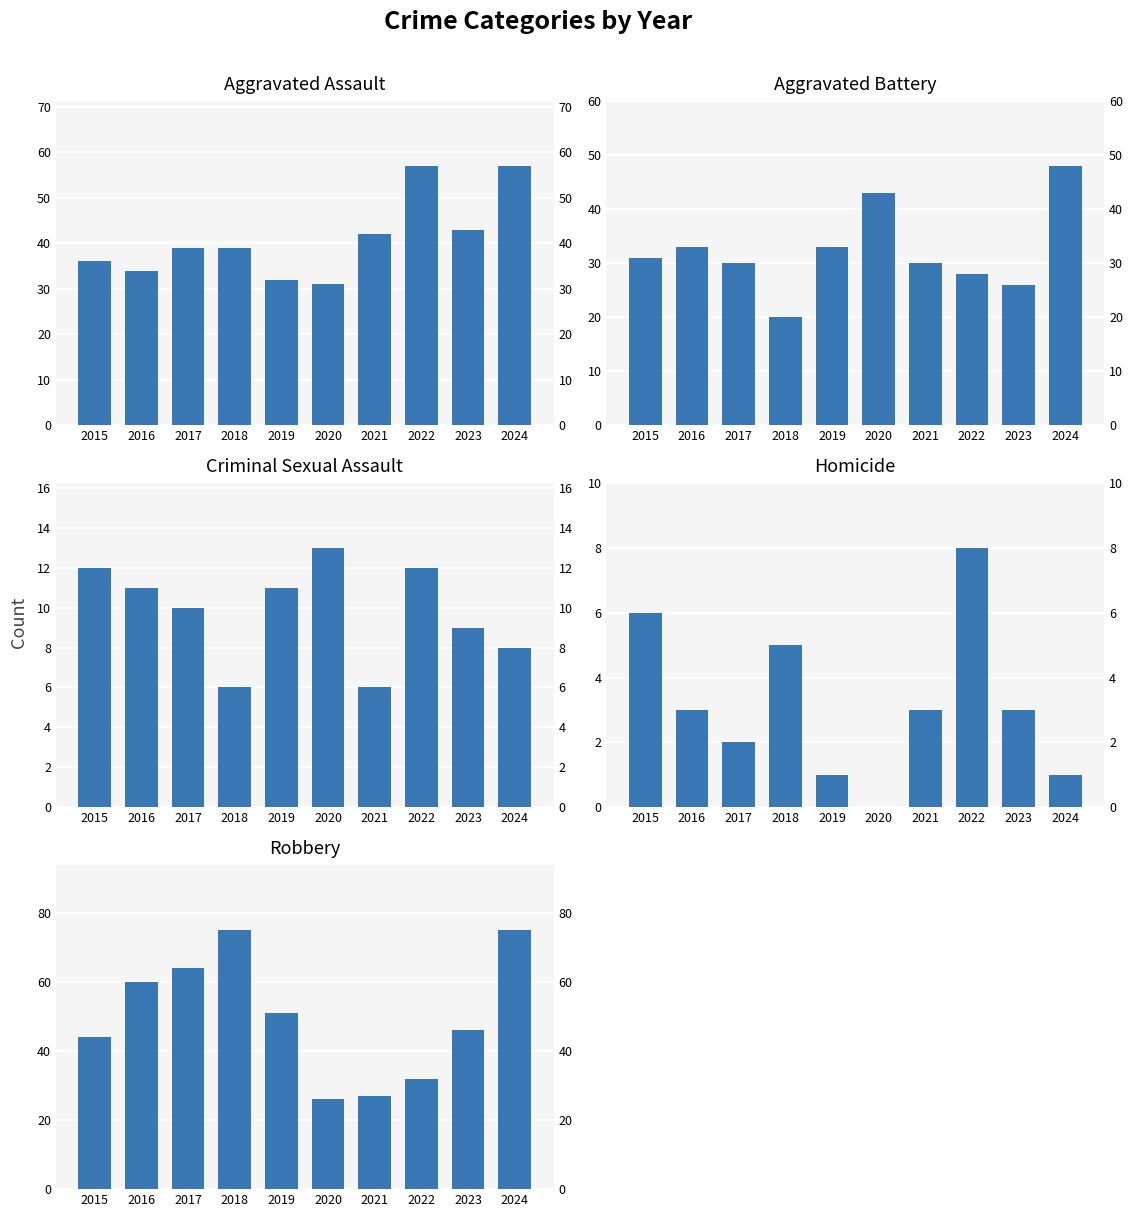

At how many categories does at least one series exceed 54?

5